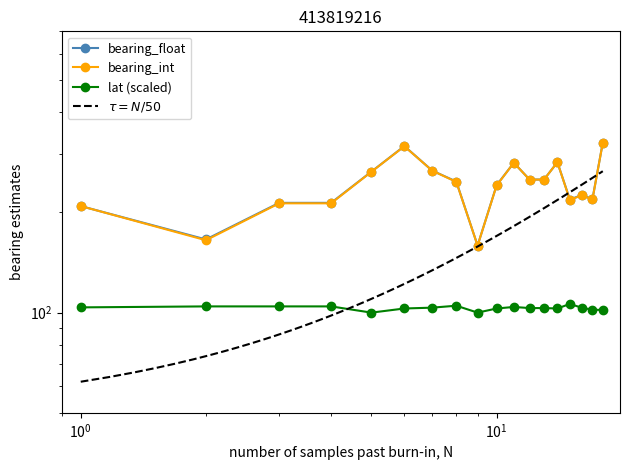

Between 4 and 12, which series saw the biggest shift?

bearing_int